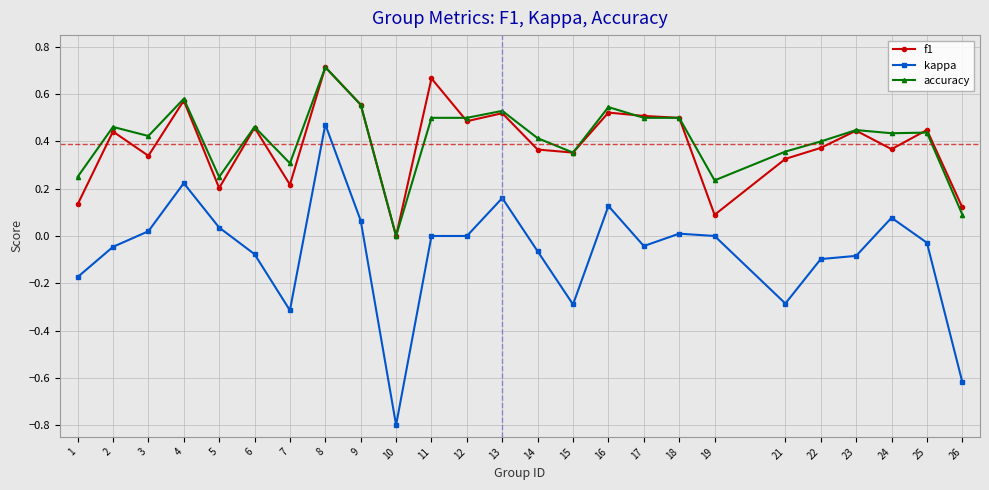

Where is the first local minimum for kappa?

7